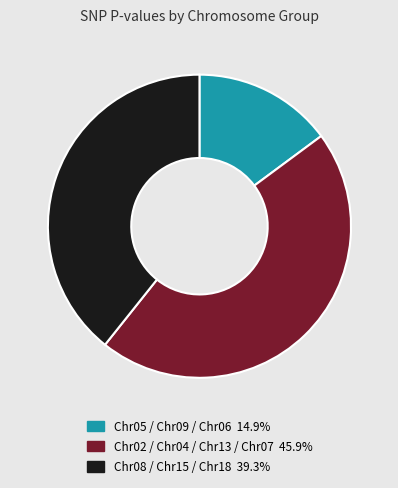

Count the number of slices in the pie.

3